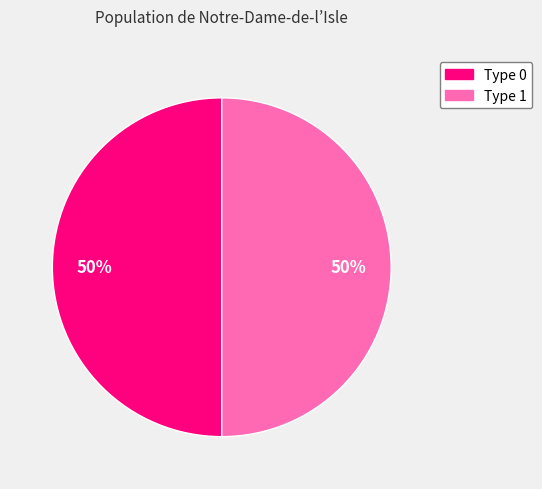

Do Type 1 and Type 0 together represent more than half of the pie?

Yes